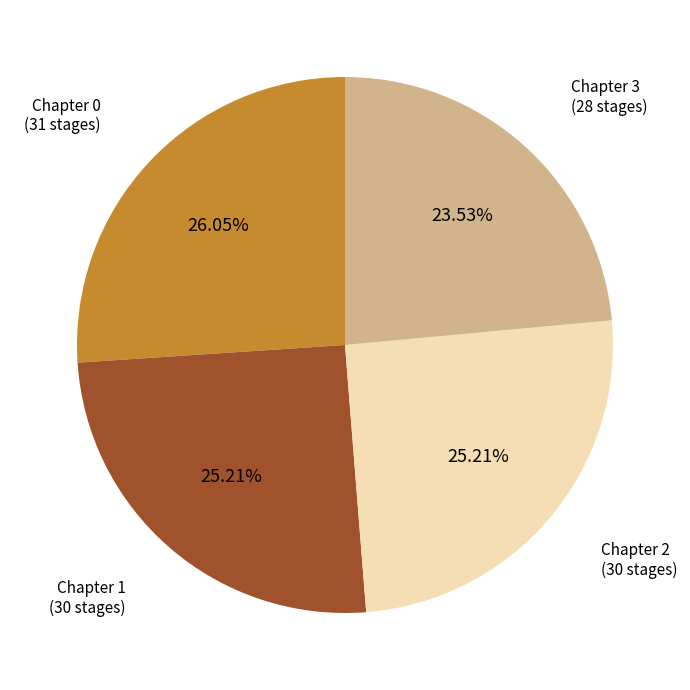

Is there a majority slice in this chart?

No